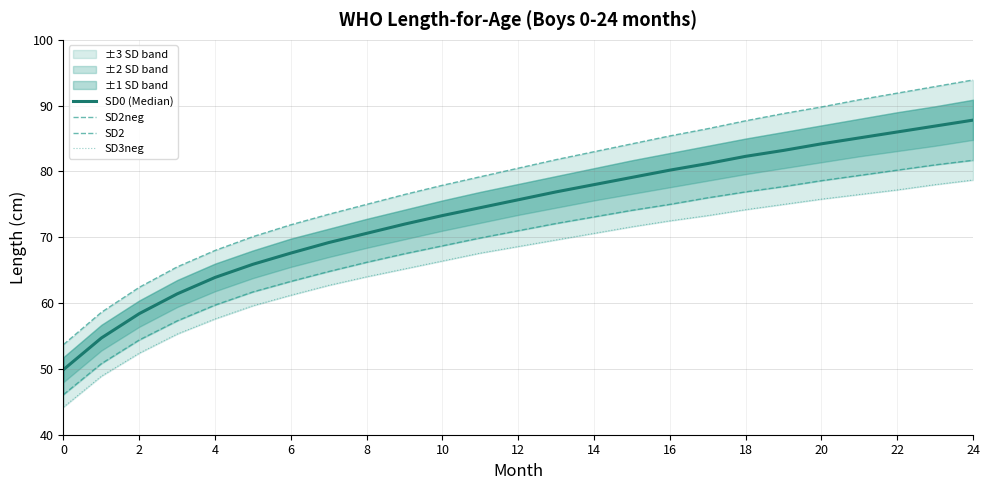

What is the approximate value of SD2neg at 24?

81.7